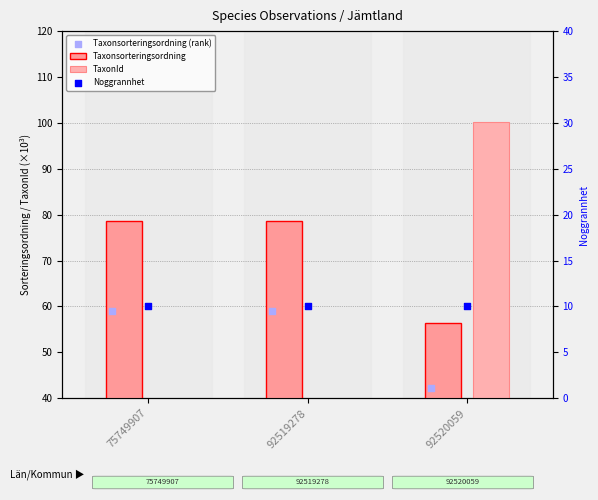

What is the total value across all series at 75749907?

154.0